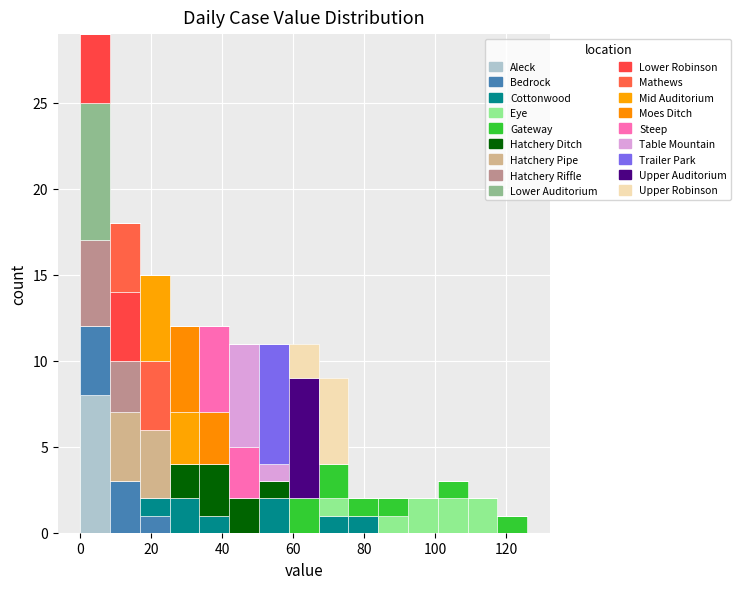

Which range on the x-axis has the tallest stacked bar (by total height)?

0.0 to 8.4